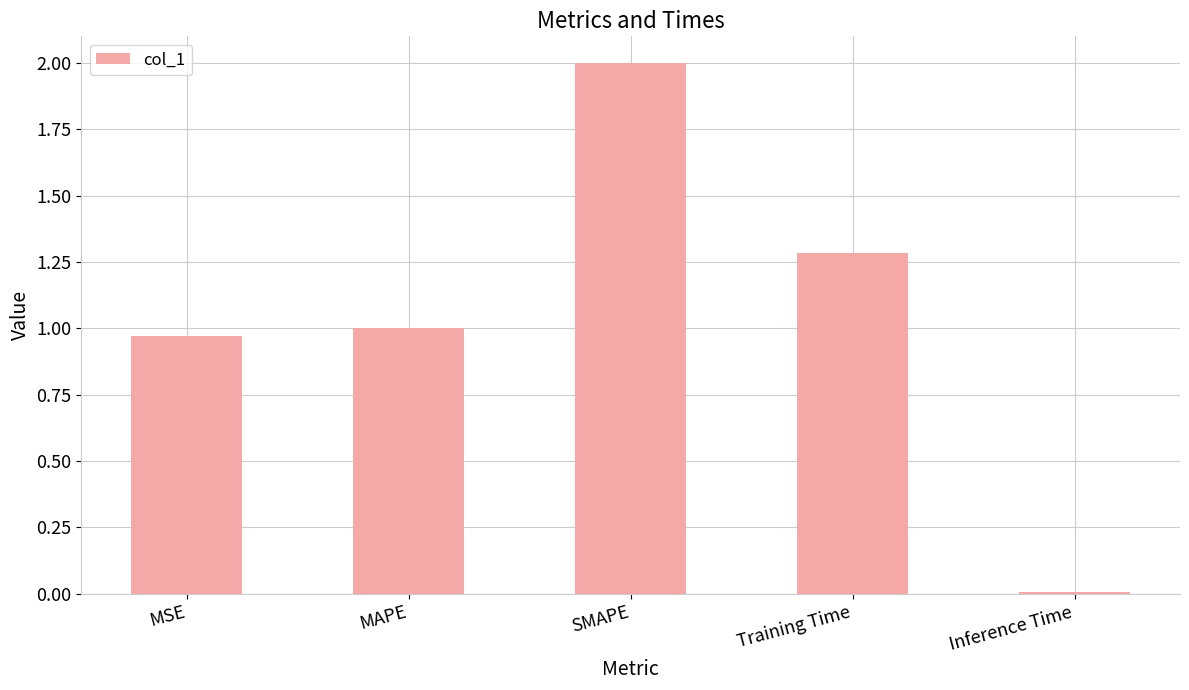

At which category does the chart reach its minimum across all series?

Inference Time